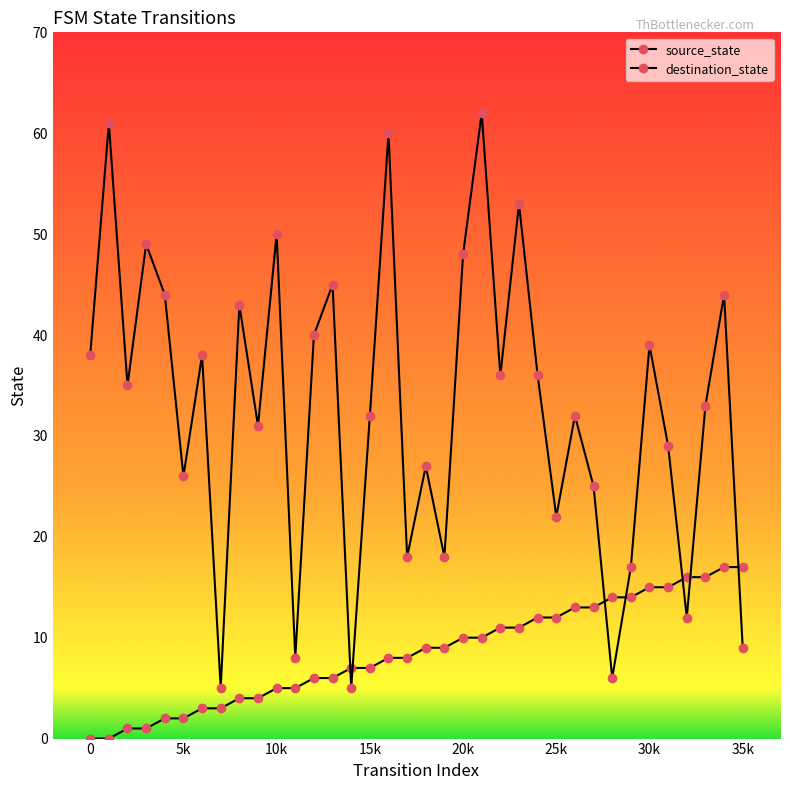

True or false: destination_state and source_state intersect in this chart.

True